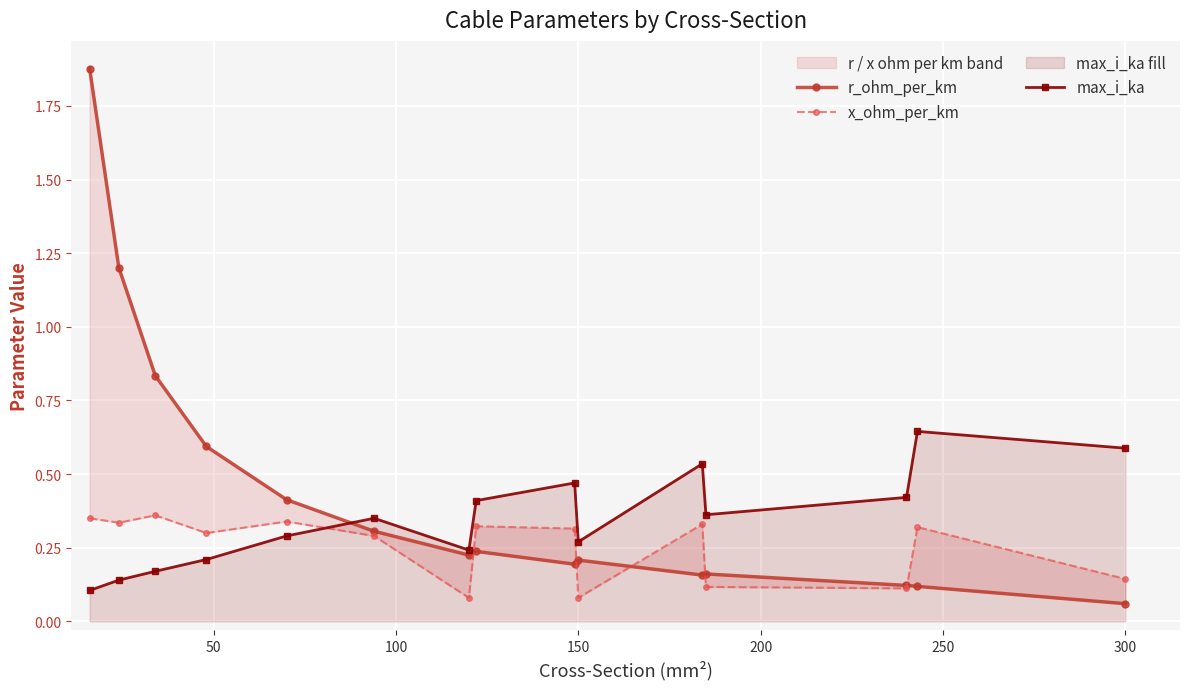

How many x_ohm_per_km values are between 0 and 1?

15